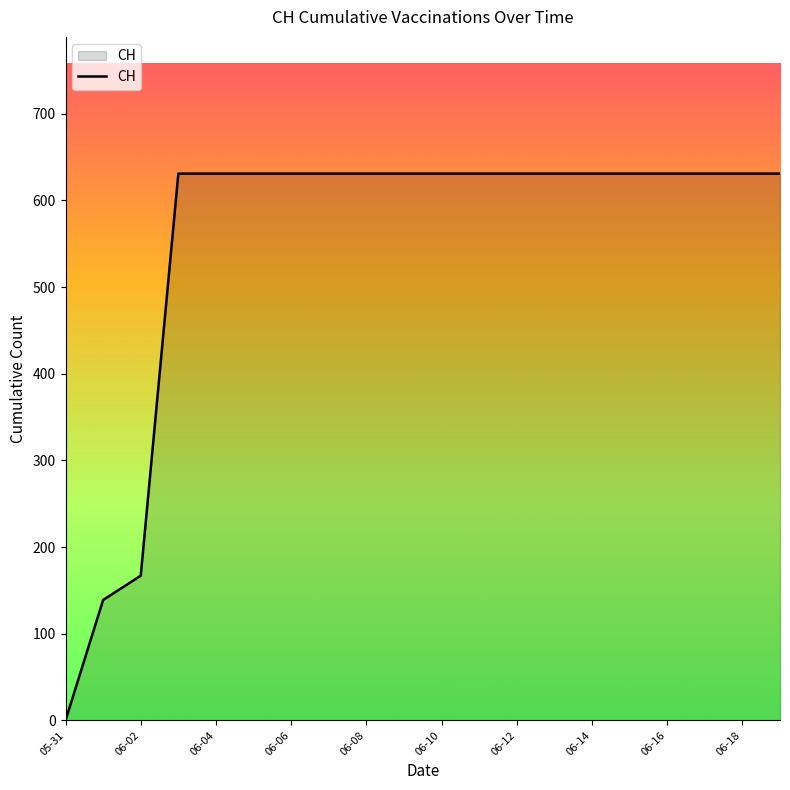

Reading left to right, list all the values displayed in this chart.

0	139	167	631	631	631	631	631	631	631	631	631	631	631	631	631	631	631	631	631